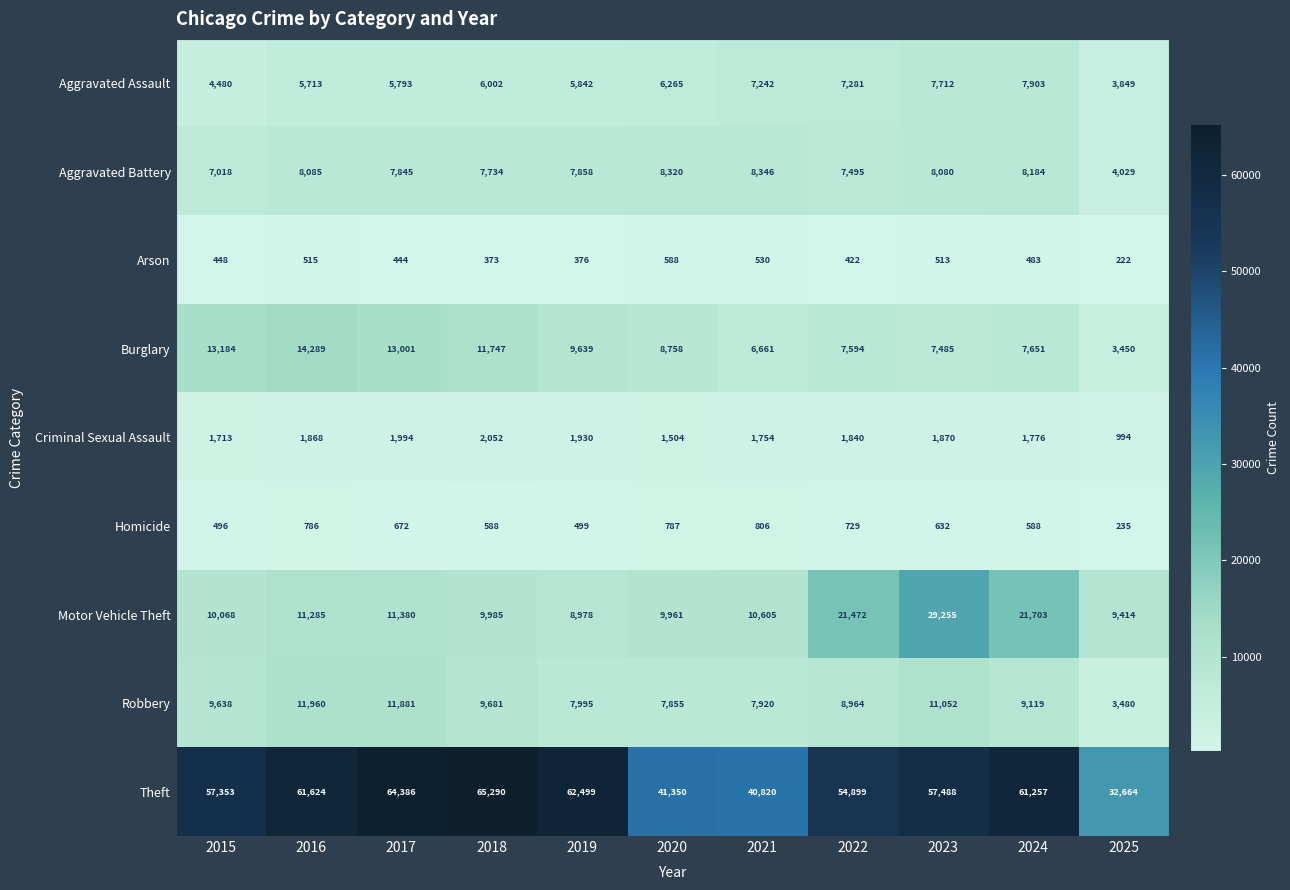

What is the total value across all series at 2017?

117396